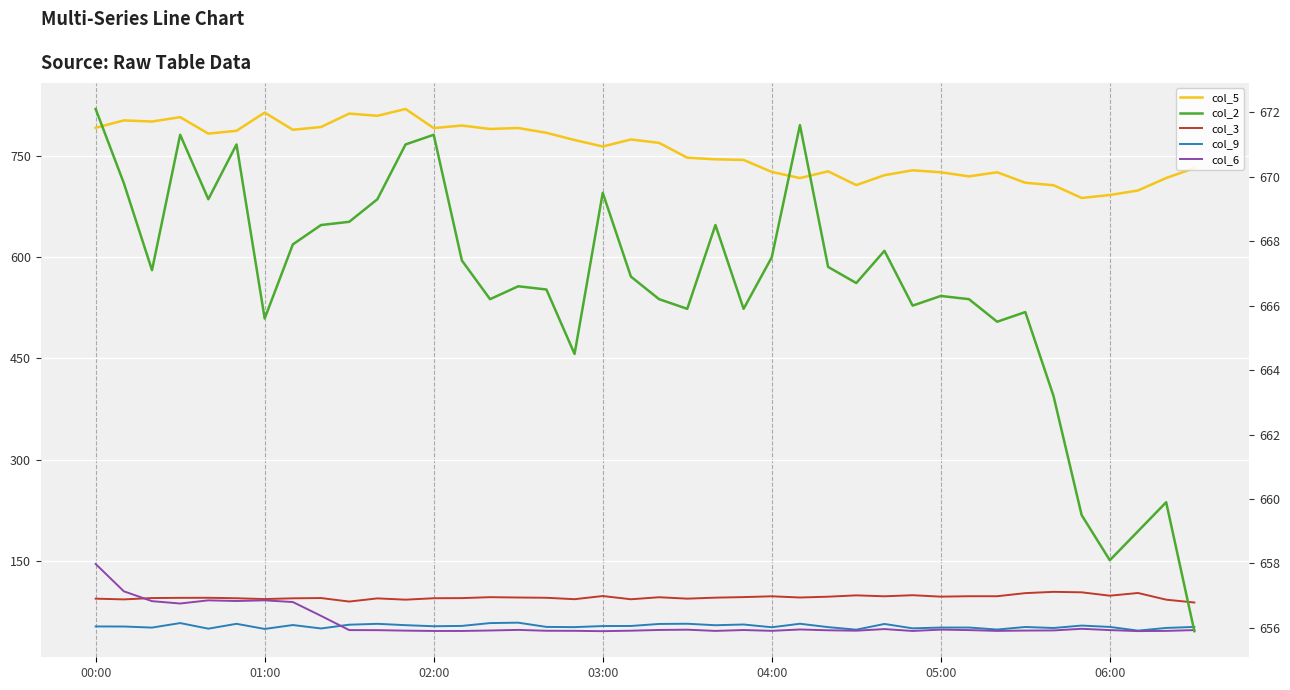

What position from the left is 26?

27